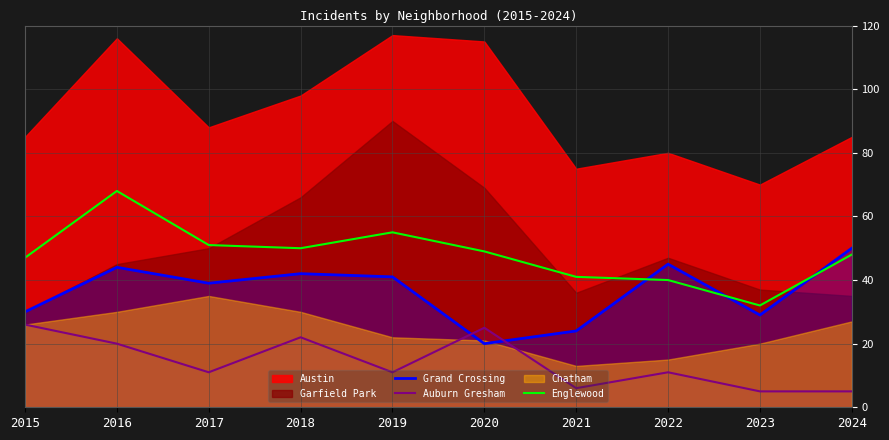

How many interior local peaks does the Englewood series have?

2